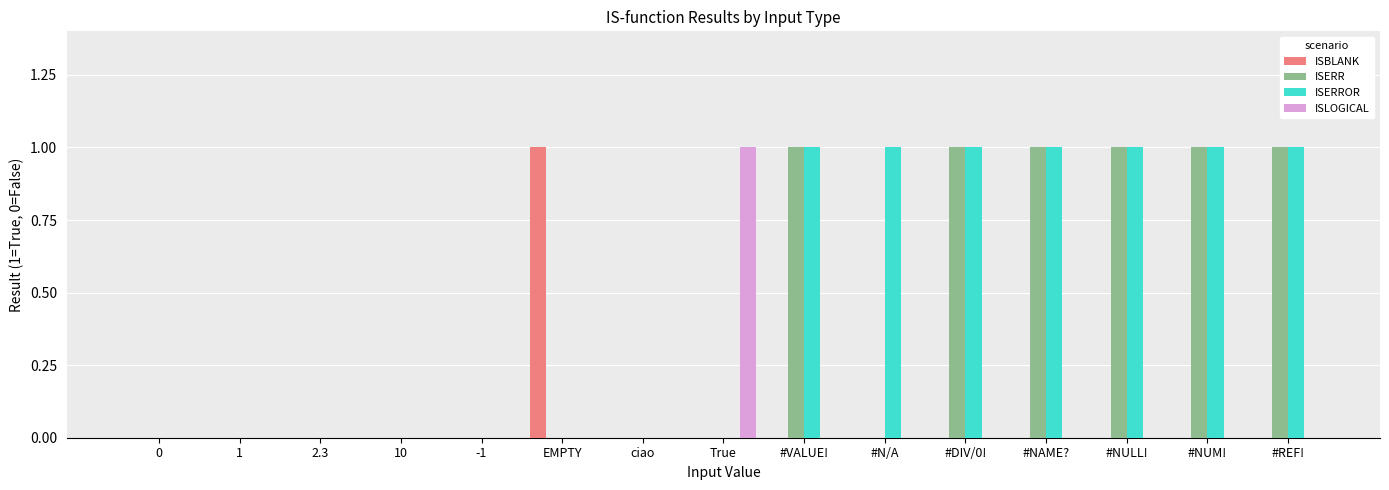

Count the number of categories in the chart.

15